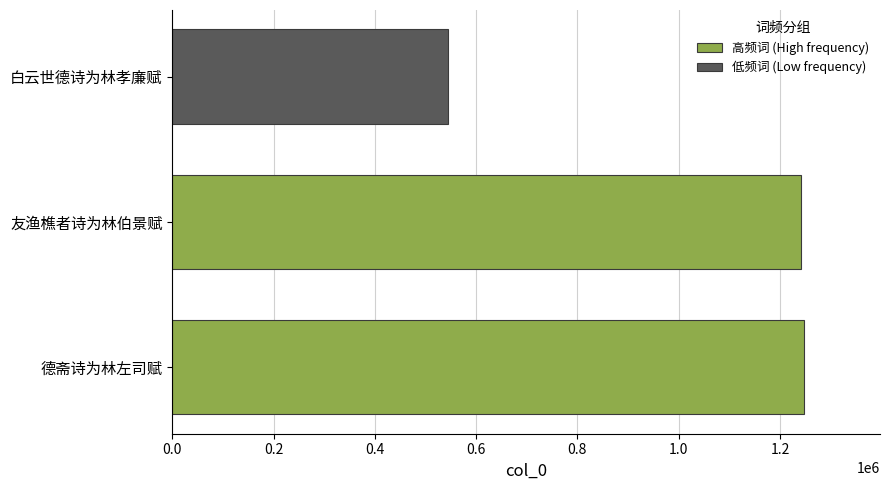

What is the greatest value displayed?

1247683